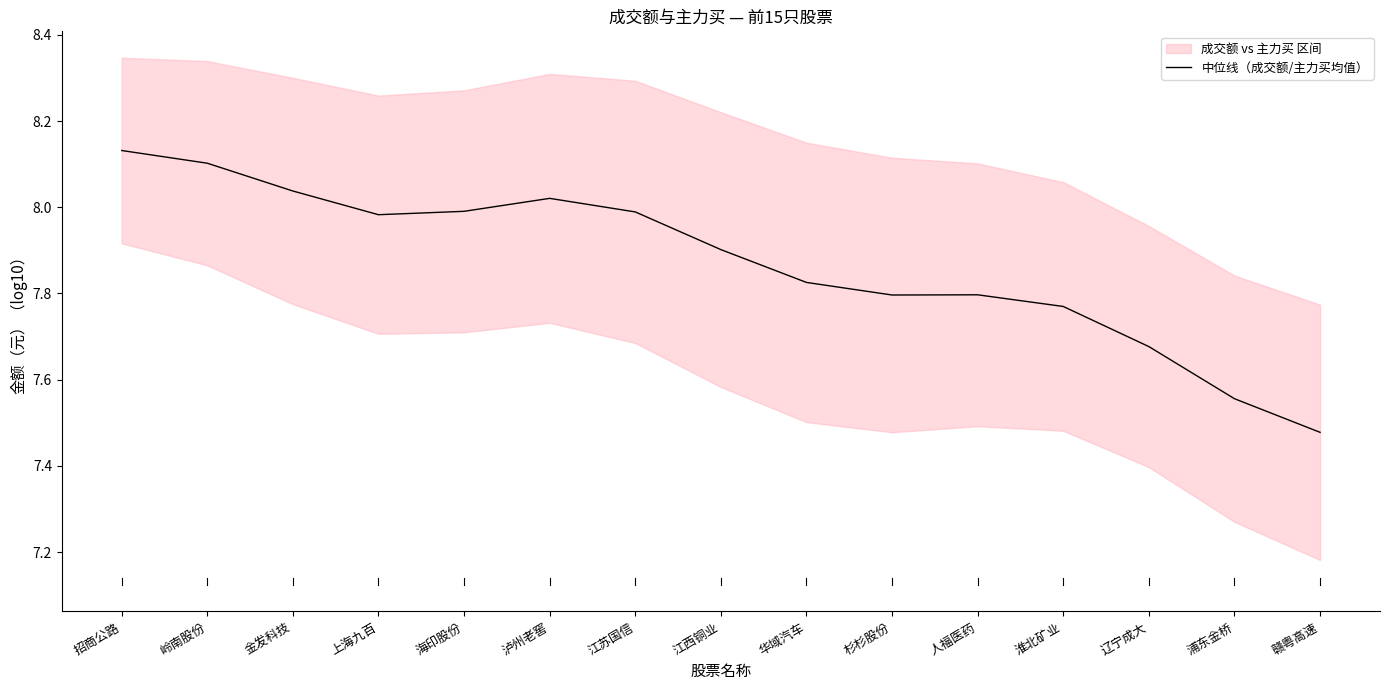

What is the label of the 2nd point from the left?

岭南股份